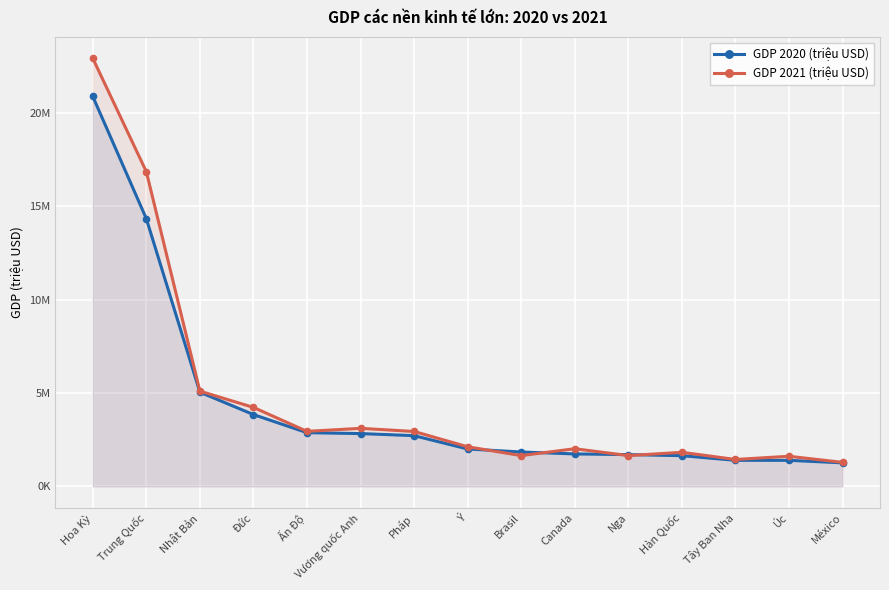

Which series has the largest range (max minus min)?

GDP 2021 (triệu USD)